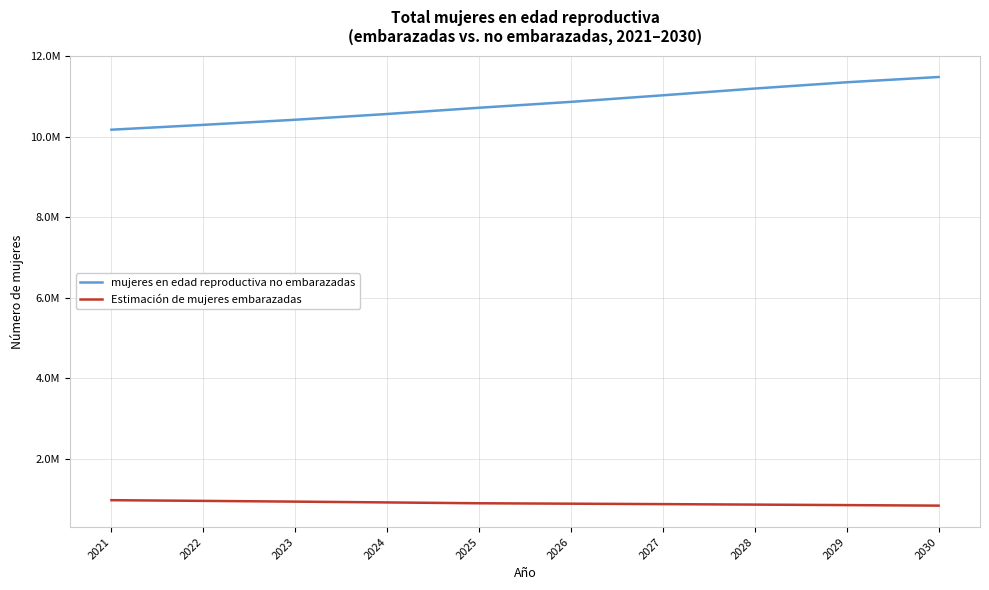

What is the sum of all mujeres en edad reproductiva no embarazadas values?

108044507.7